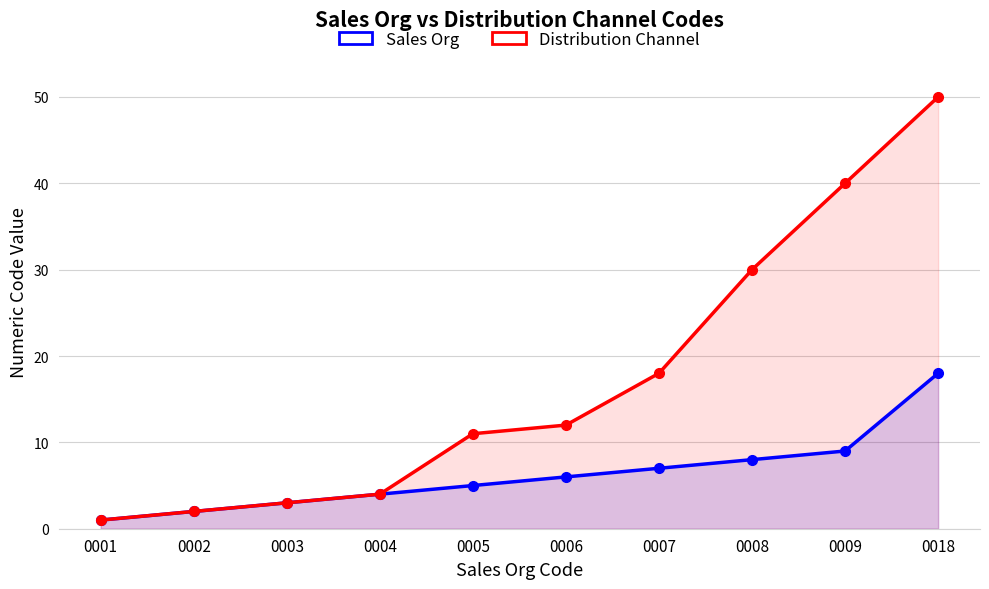

What is the difference between the Distribution Channel values at 0008 and 0003?

27